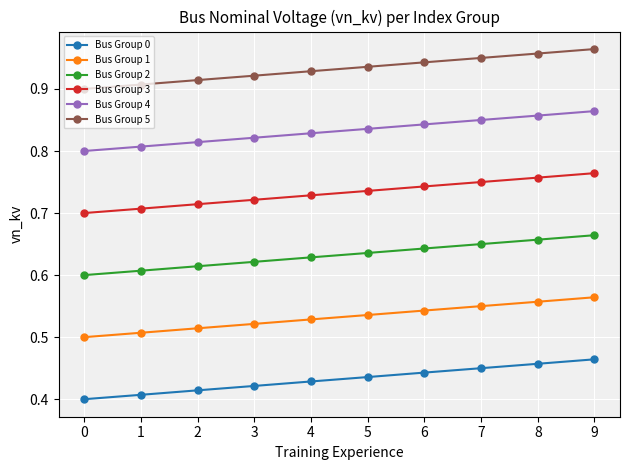

True or false: Bus Group 3 and Bus Group 2 cross at least once.

False